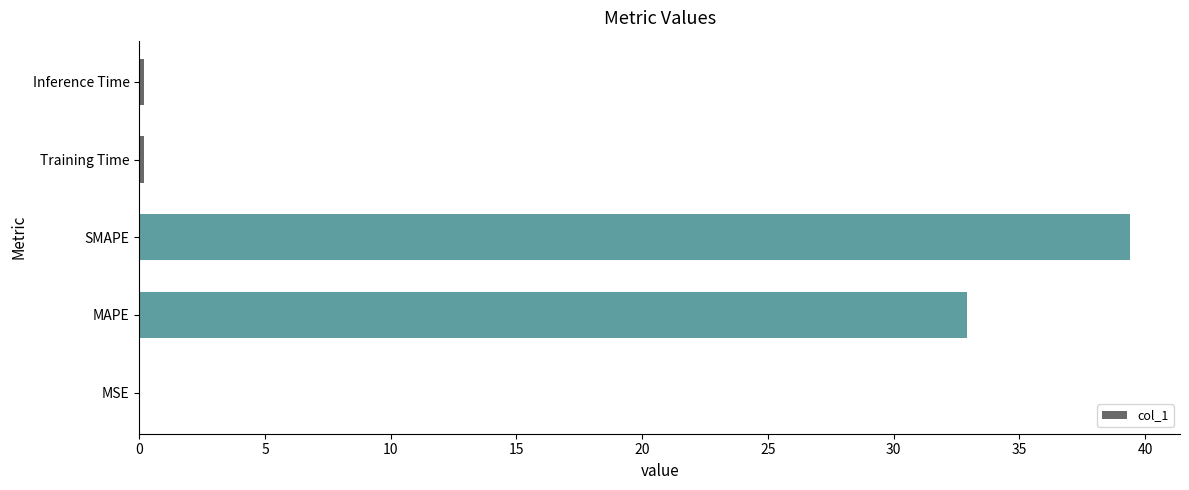

What is the sum of all values?

72.7